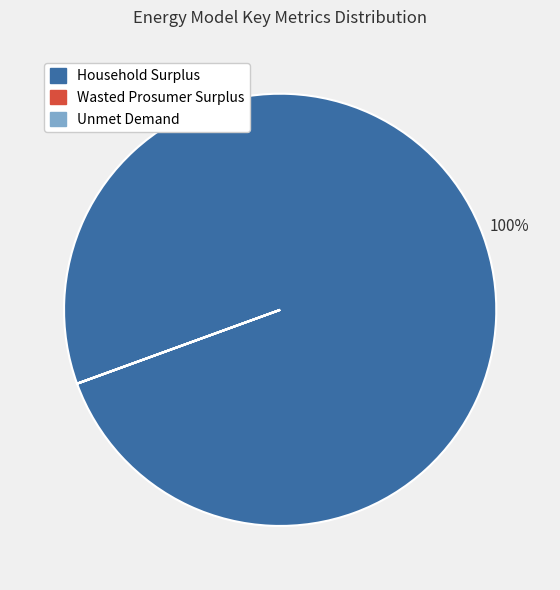

Is there any slice that represents more than half of the pie?

Yes